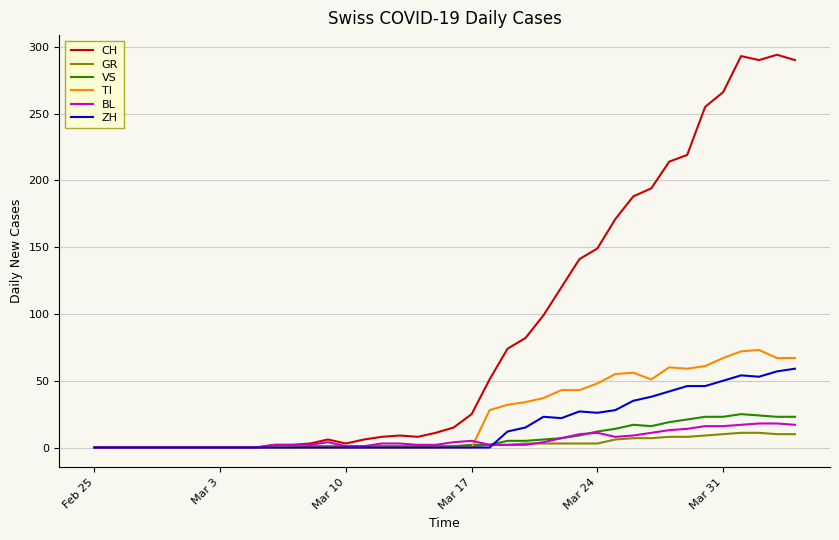

Which series has the widest spread of values?

CH